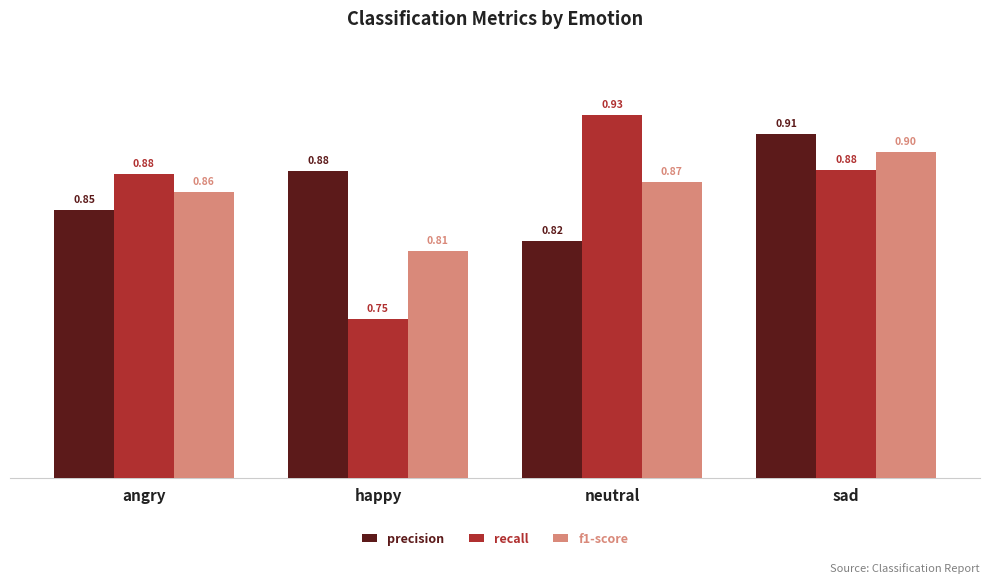

Which series changed the most between angry and happy?

recall